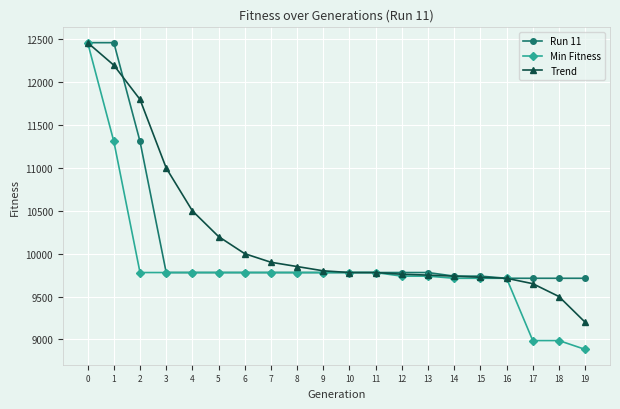

What is the spread (max minus min) of values at 8?

70